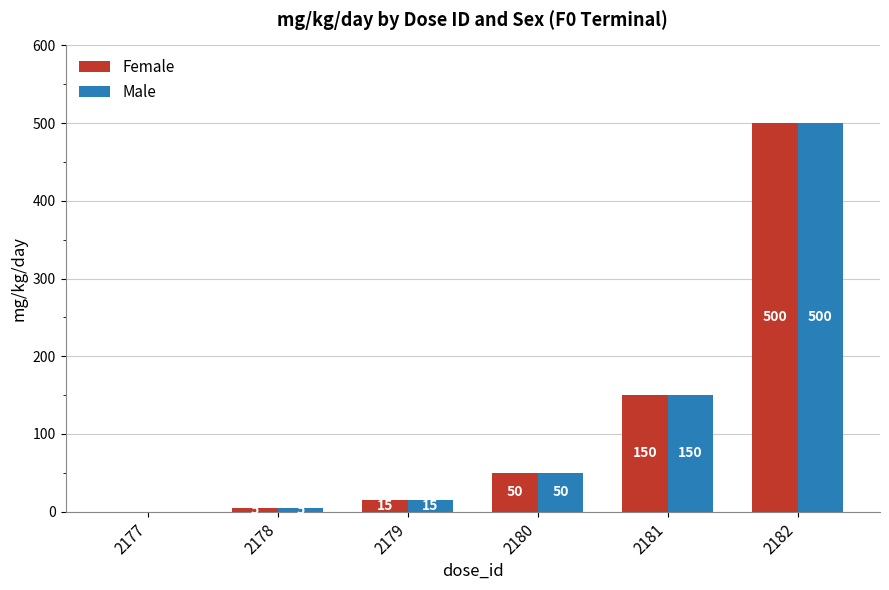

At which category is the sum across all series the highest?

2182